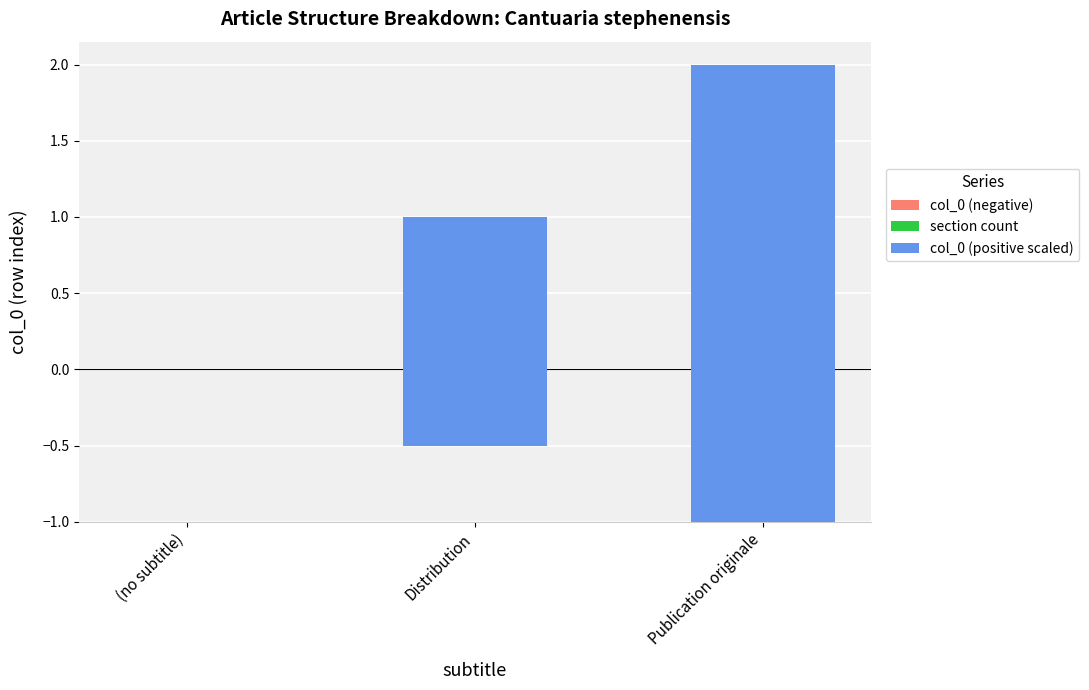

Count the col_0 (positive scaled) values in the range 0 to 3.

3